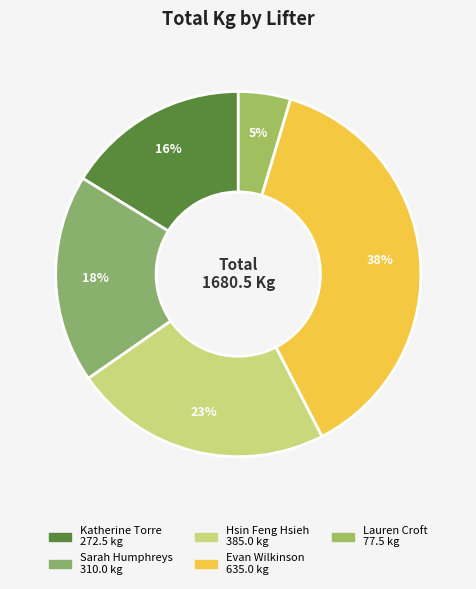

True or false: Evan Wilkinson accounts for 38% of the total.

True